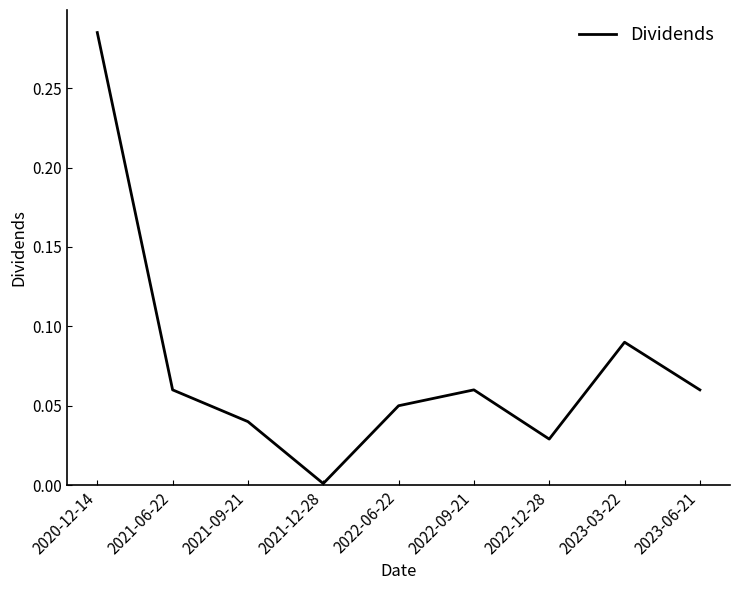

At which category does the chart reach its minimum across all series?

2021-12-28